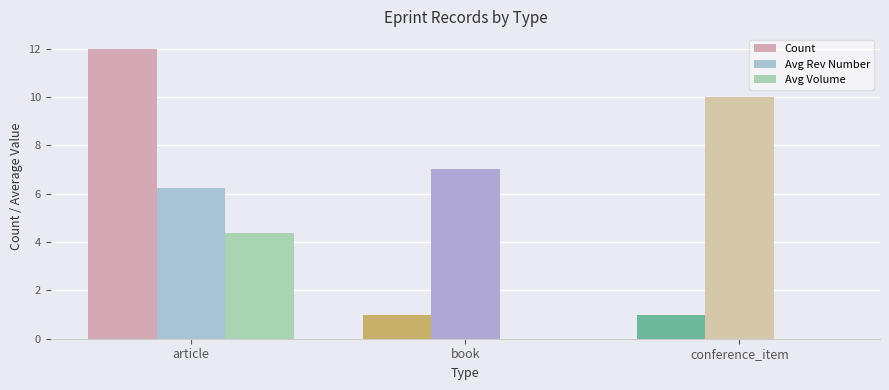

Reading left to right, extract all data points from this chart.

Count: 12.0	1.0	1.0
Avg Rev Number: 6.2	7.0	10.0
Avg Volume: 4.4	0.0	0.0